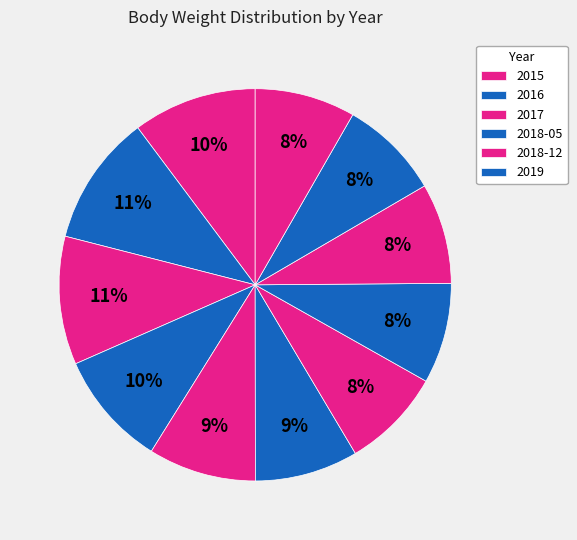

Is there a majority slice in this chart?

No